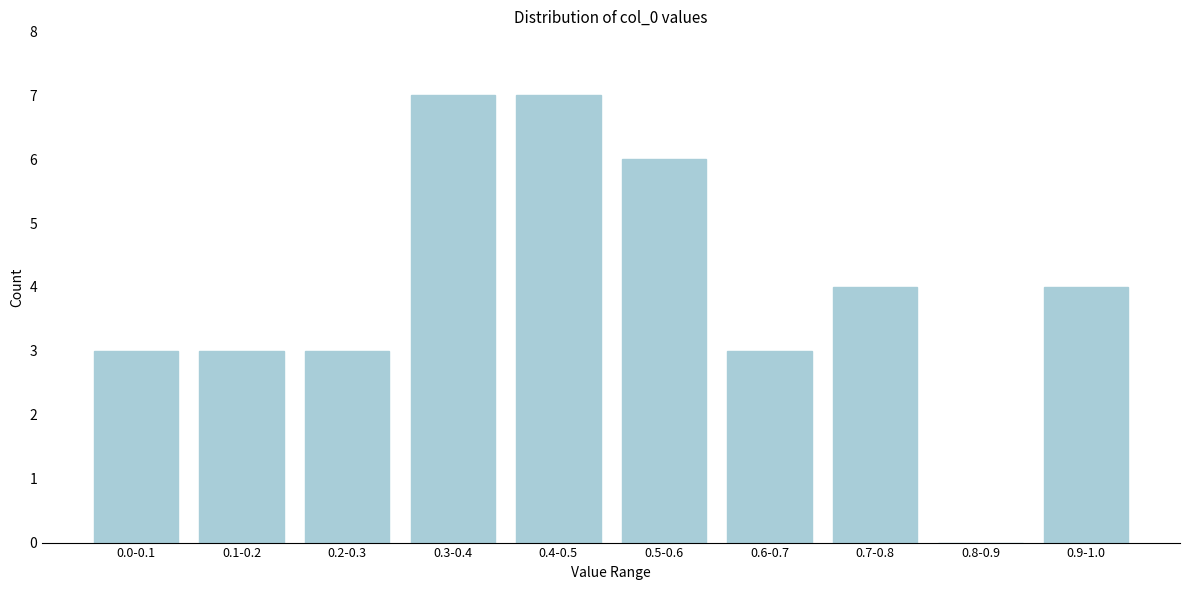

Reading right to left, list all the values displayed in this chart.

0.9-1.0=4	0.8-0.9=0	0.7-0.8=4	0.6-0.7=3	0.5-0.6=6	0.4-0.5=7	0.3-0.4=7	0.2-0.3=3	0.1-0.2=3	0.0-0.1=3